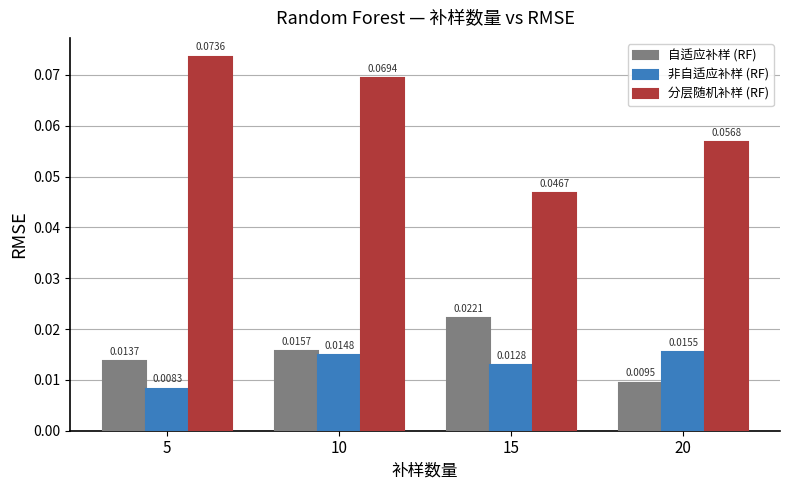

Which series has the largest total across all categories?

分层随机补样 (RF)